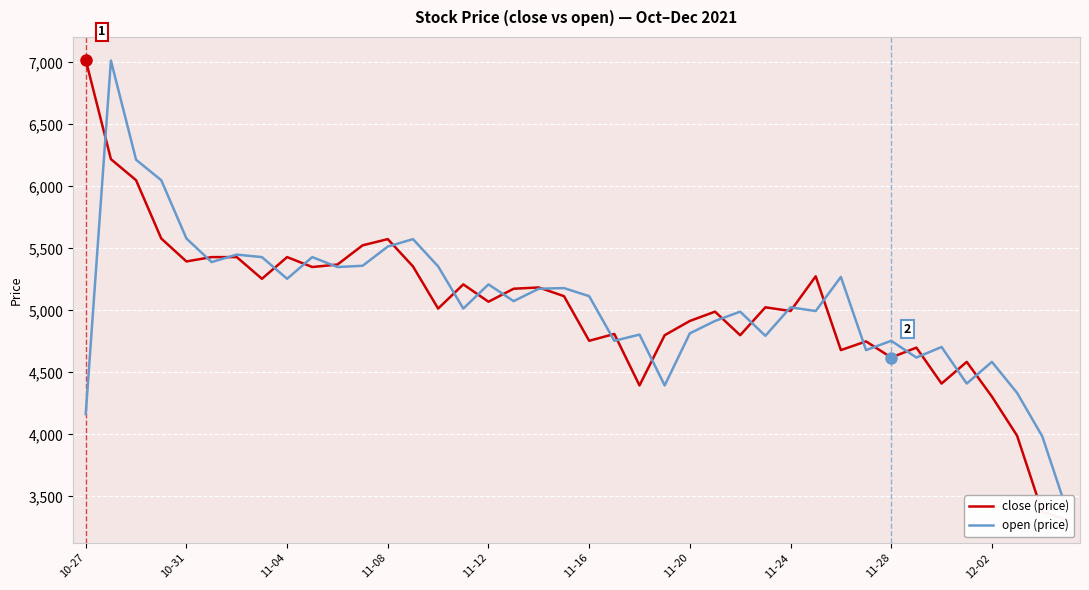

How many values in the open (price) series exceed 5075?

19